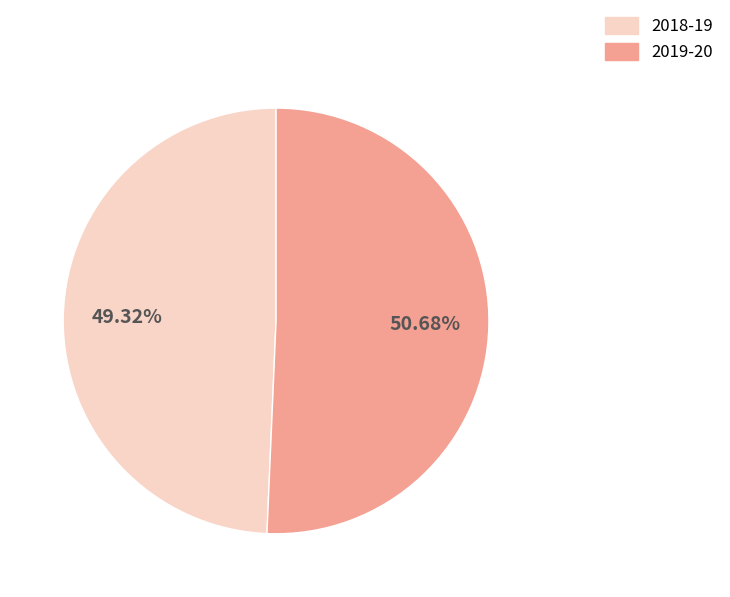

To the nearest percent, what is the difference between the 2018-19 and 2019-20 slice percentages?

1%